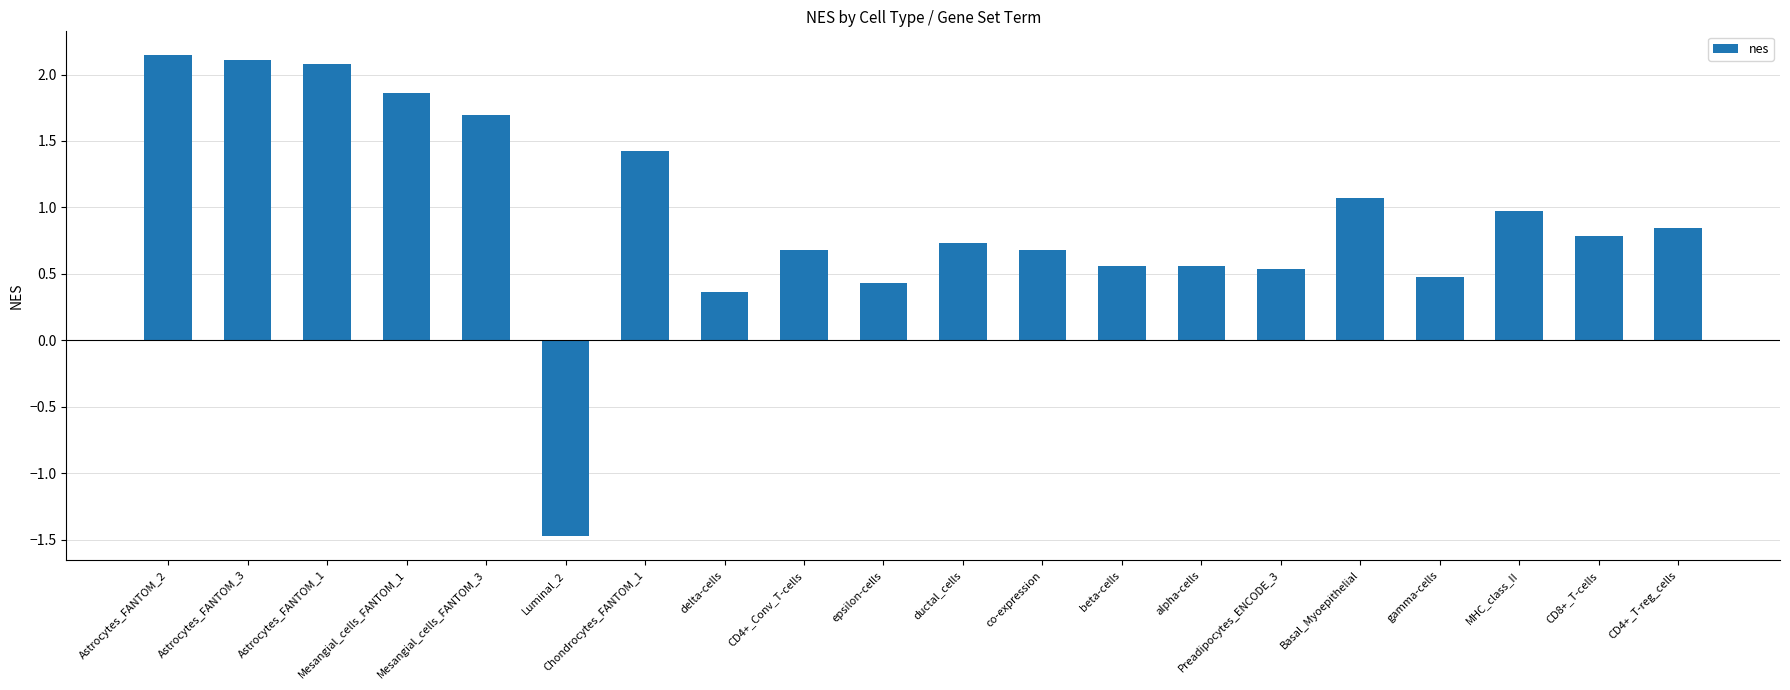

At which label is the value closest to 0?

delta-cells